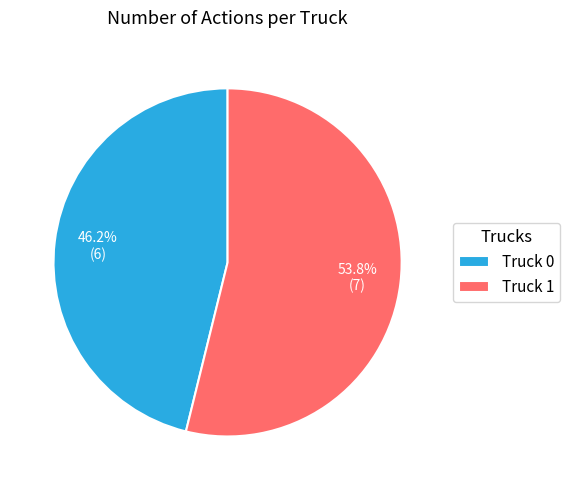

What percentage is the Truck 0 slice, to the nearest percent?

46%